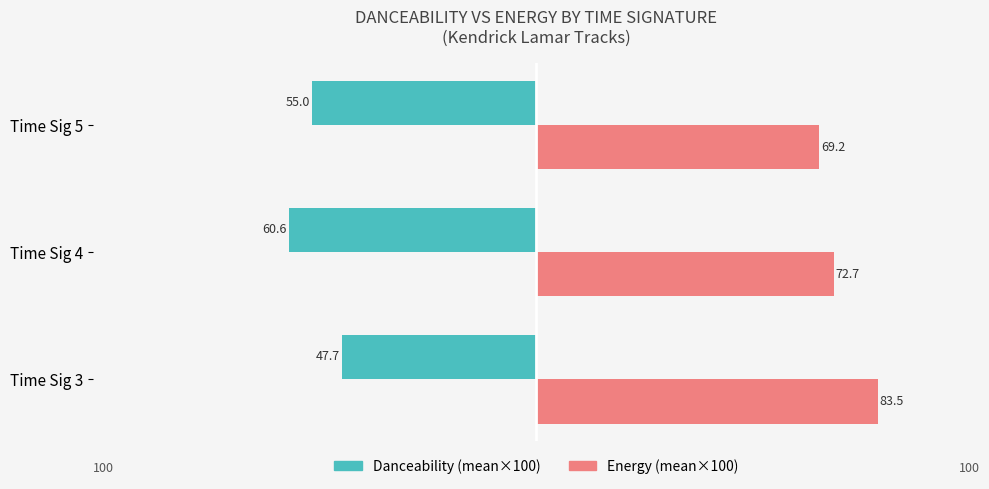

What is the value of the Danceability (mean×100) bar at the 2nd from the left?

-60.6